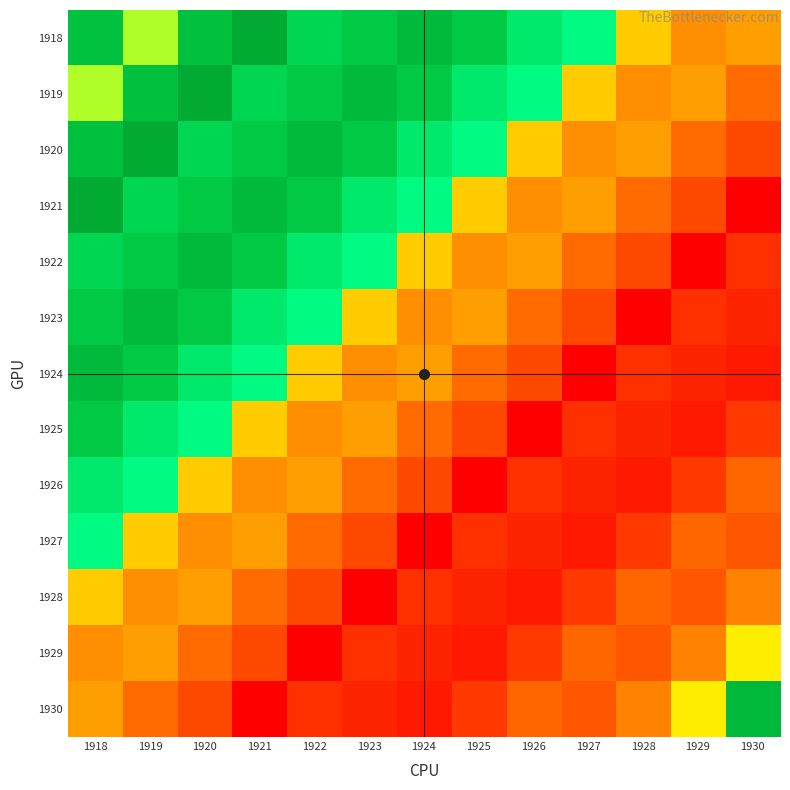

What is the total value across all series at 1918?

36888000